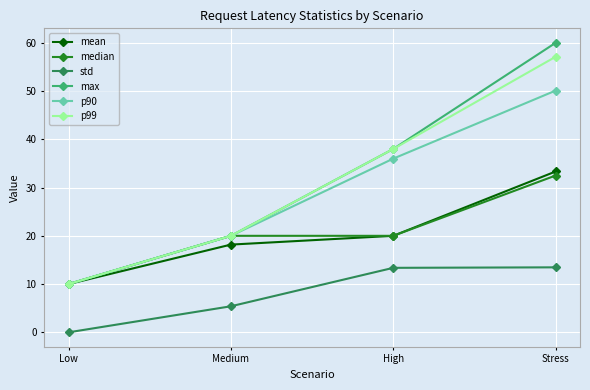

Is it true that mean equals 20.0 at High?

True